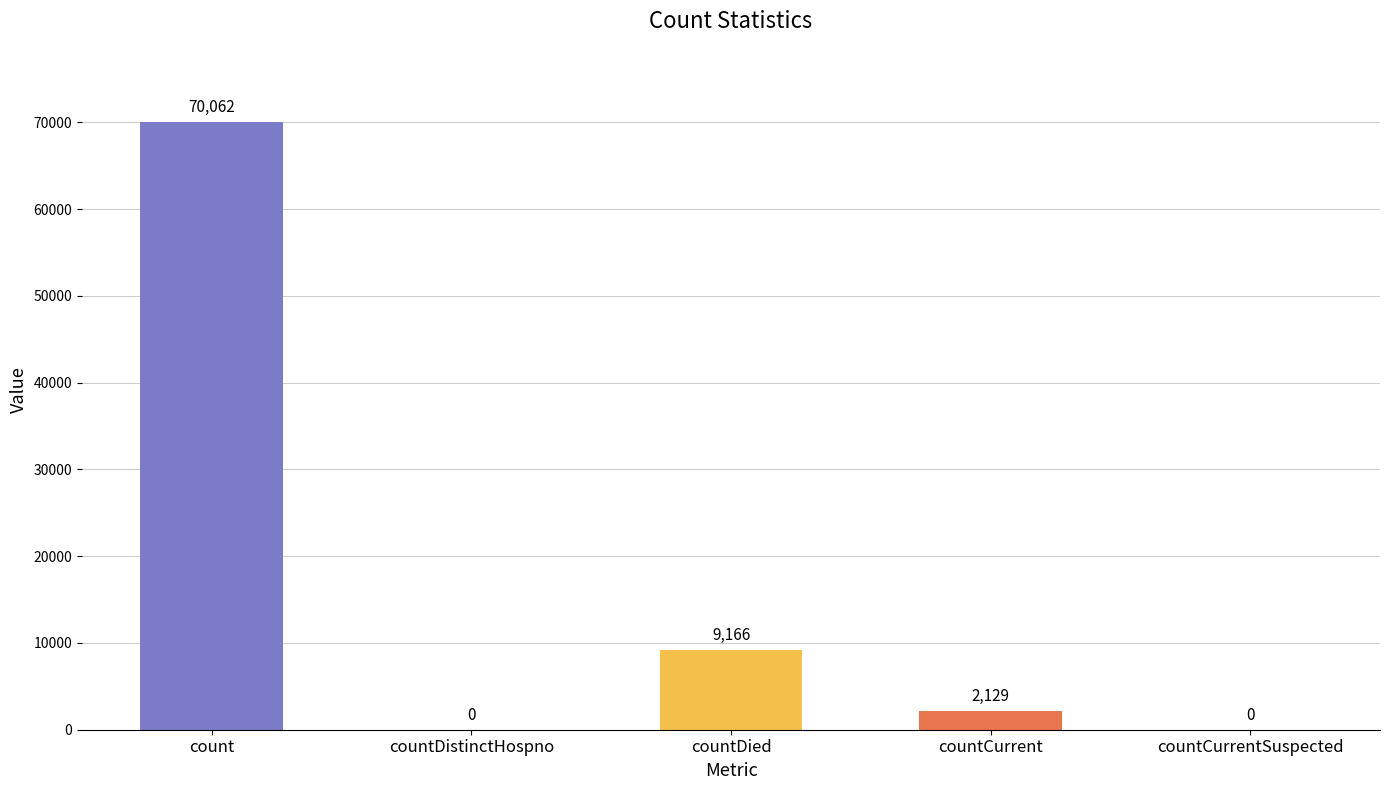

Reading left to right, list all the values displayed in this chart.

70062	0	9166	2129	0